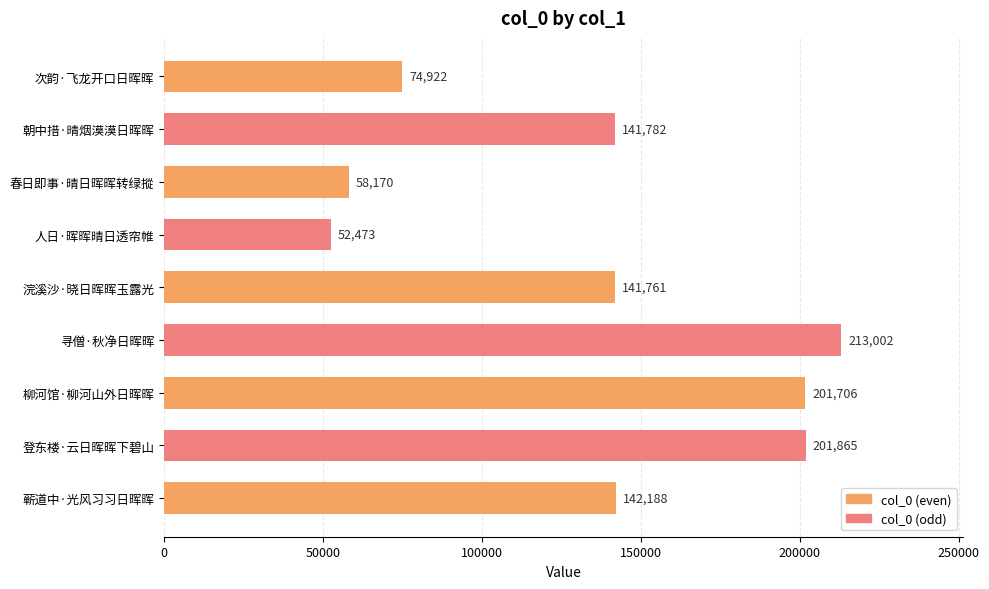

Reading bottom to top, transcribe all the data shown in this chart.

142188	201865	201706	213002	141761	52473	58170	141782	74922